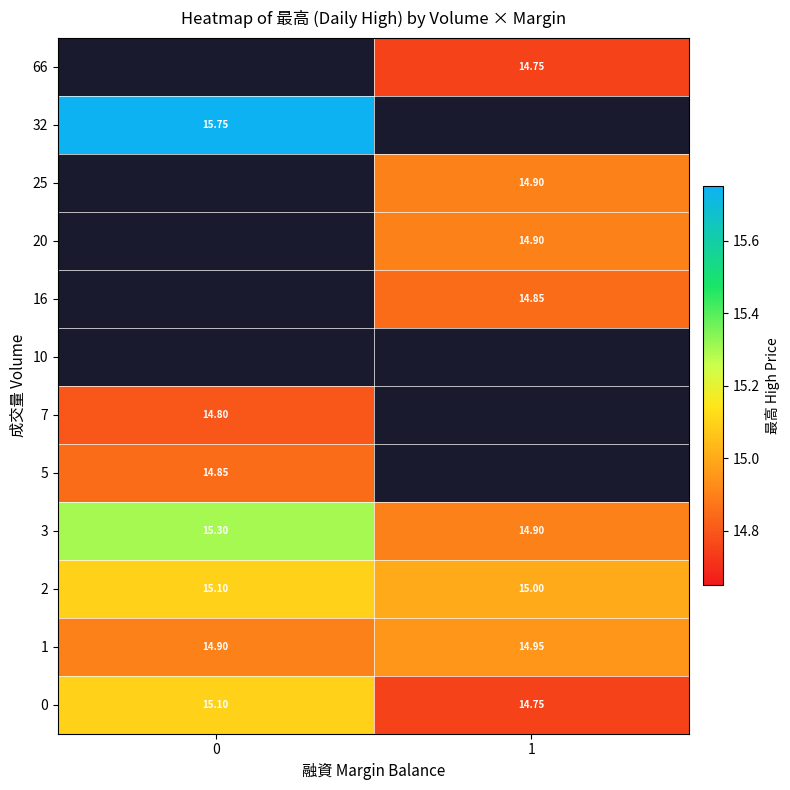

At 1, list the series in order from smallest to largest.

0, 66, 16, 3, 20, 25, 1, 2, 5, 7, 10, 32